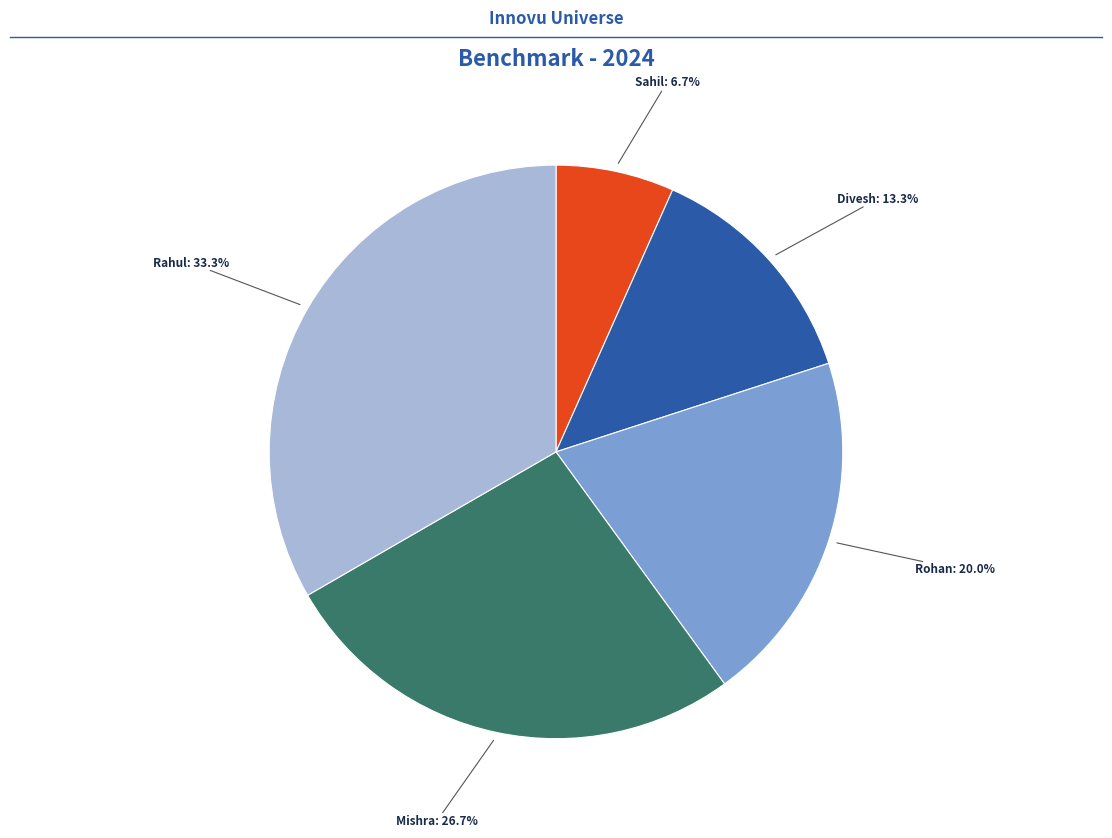

Is there a majority slice in this chart?

No